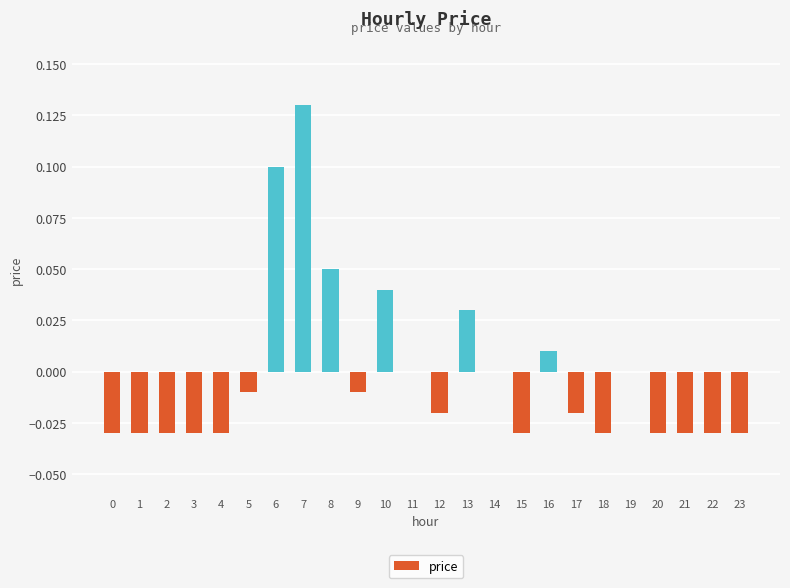

Count the number of categories in the chart.

24